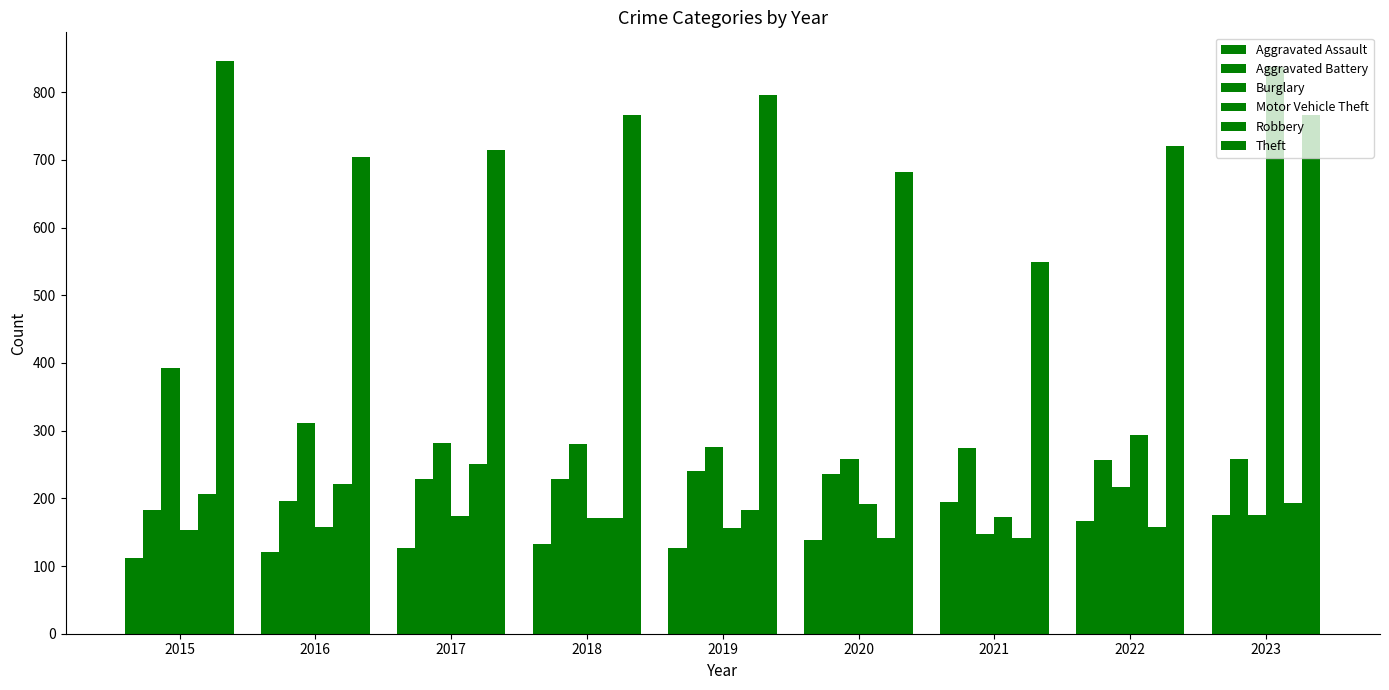

How many series are shown in this chart?

6